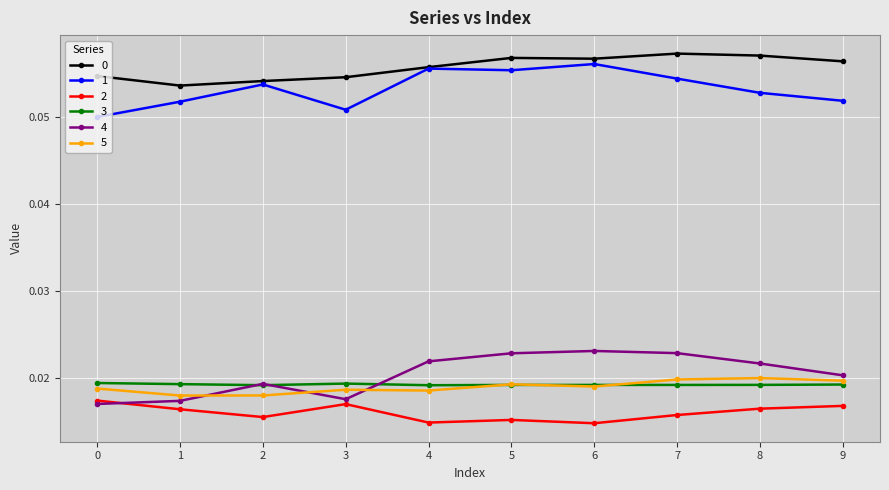

True or false: 0 and 2 intersect in this chart.

False